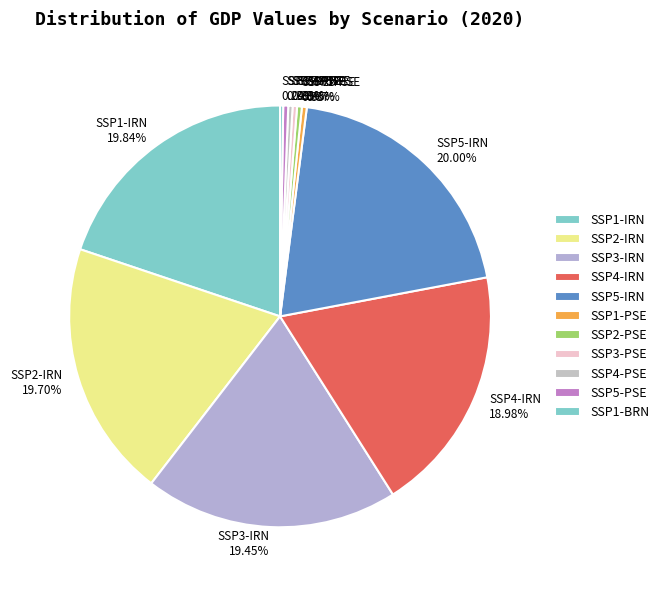

To the nearest percent, what is the difference between the largest and smallest slice percentages?

20%